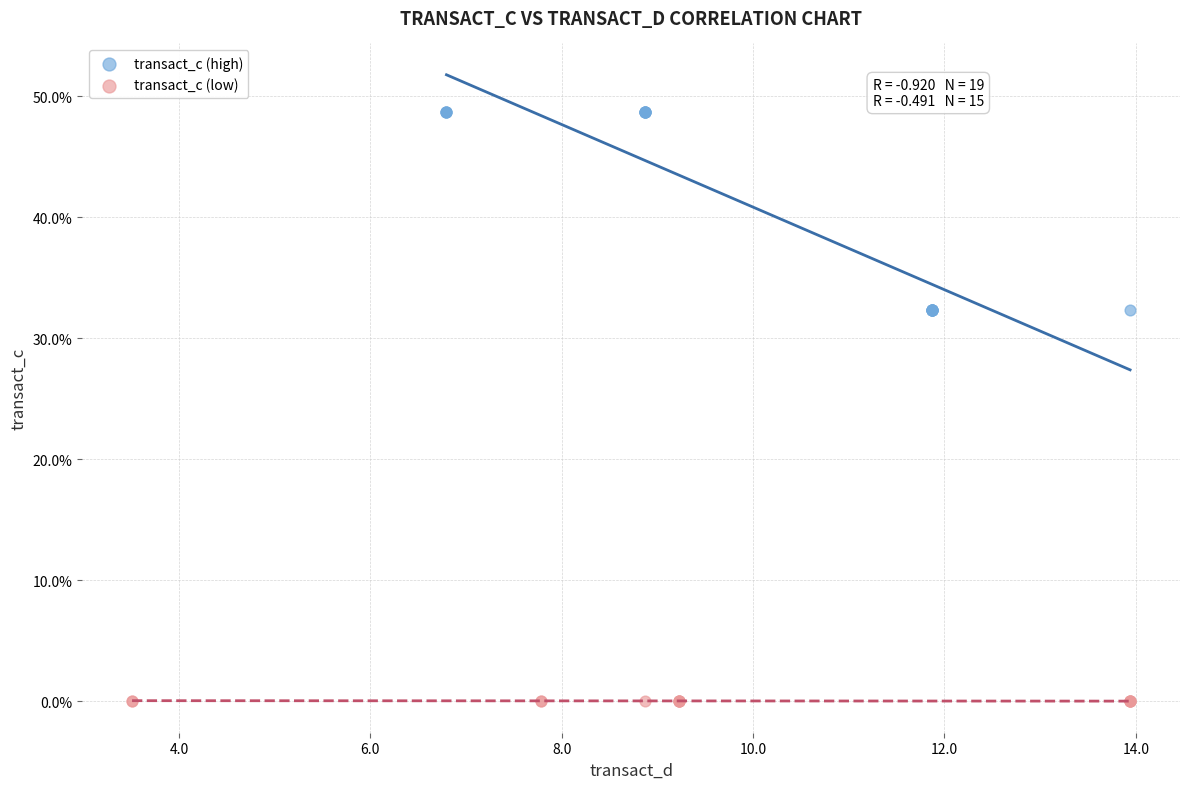

Which series has the widest spread of Y values?

transact_c (high)